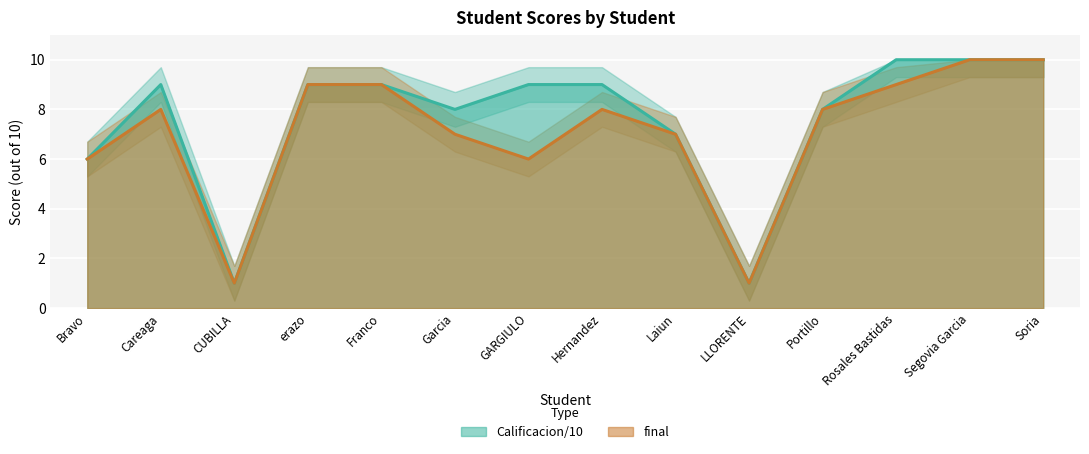

What is the difference between the second highest and second lowest values in the Calificacion/10 series?

9